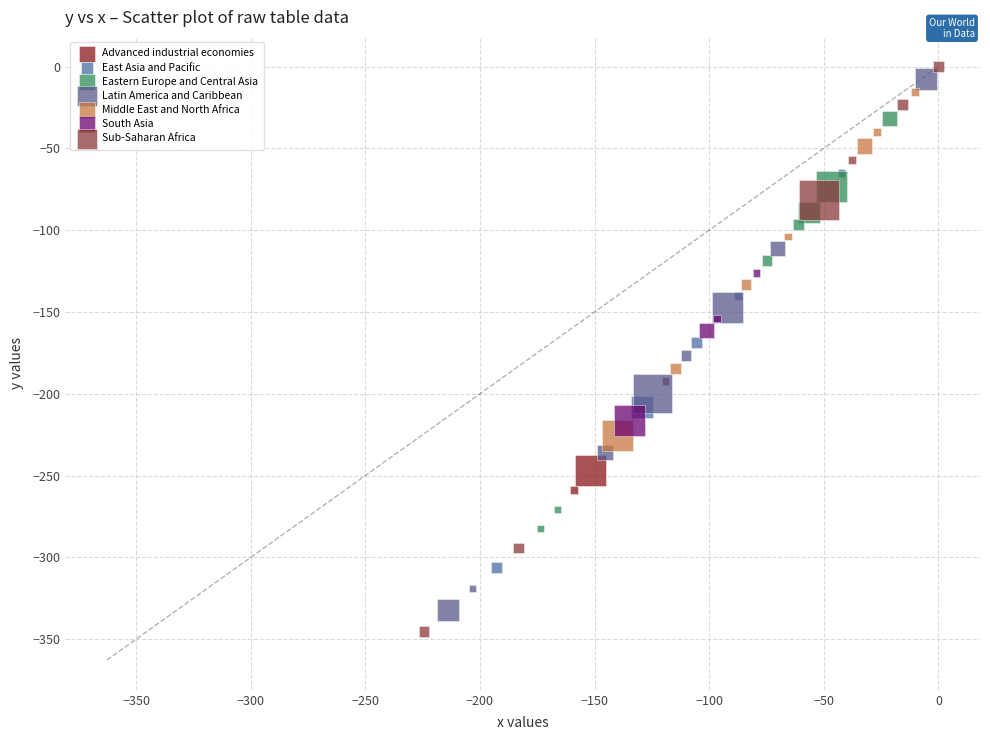

Which series contains the lowest Y value?

Sub-Saharan Africa